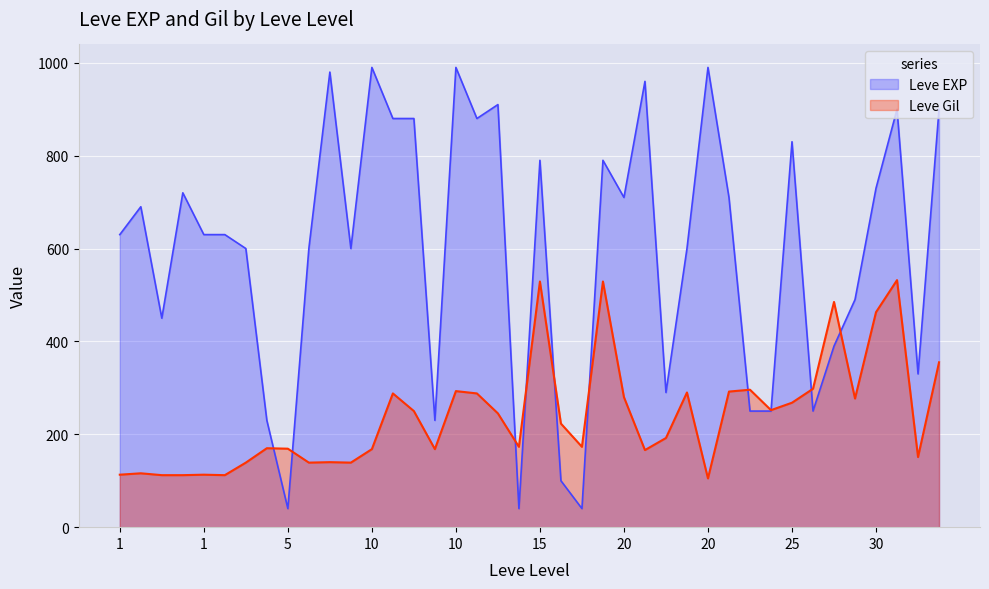

What is the greatest value displayed?

990